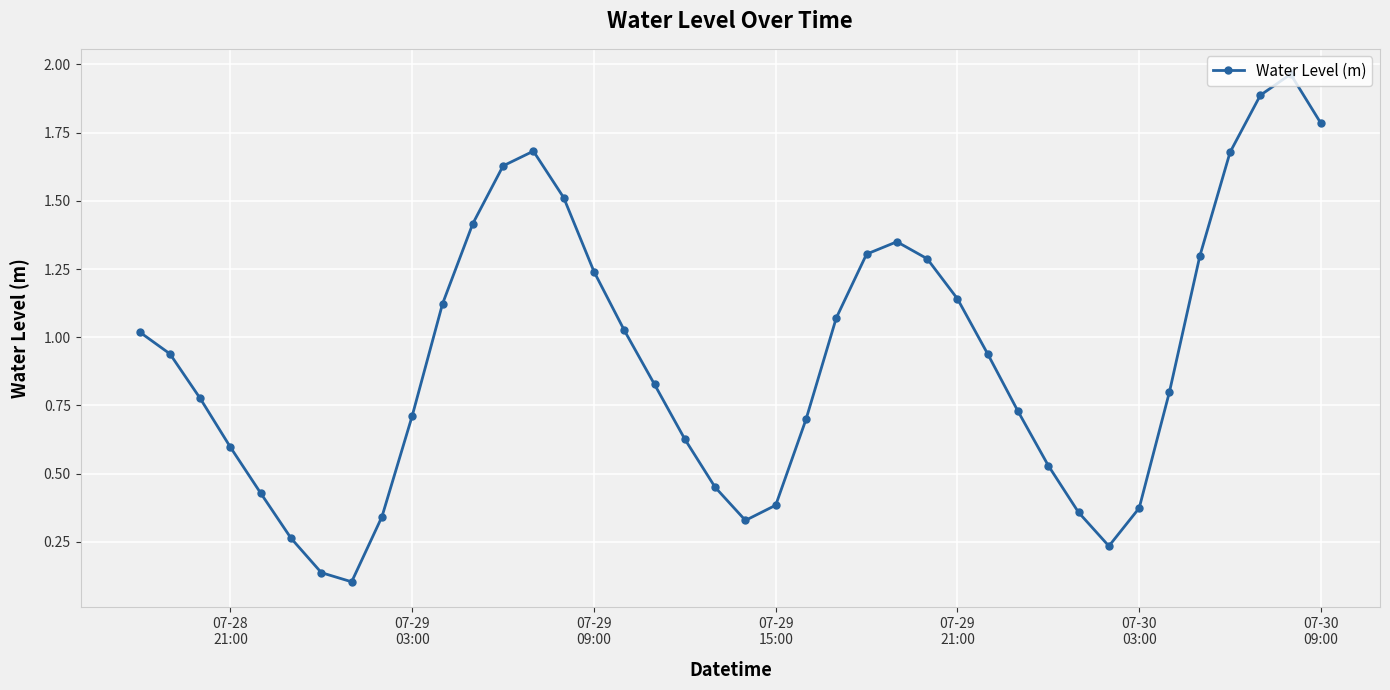

What is the sum of all values?

37.0